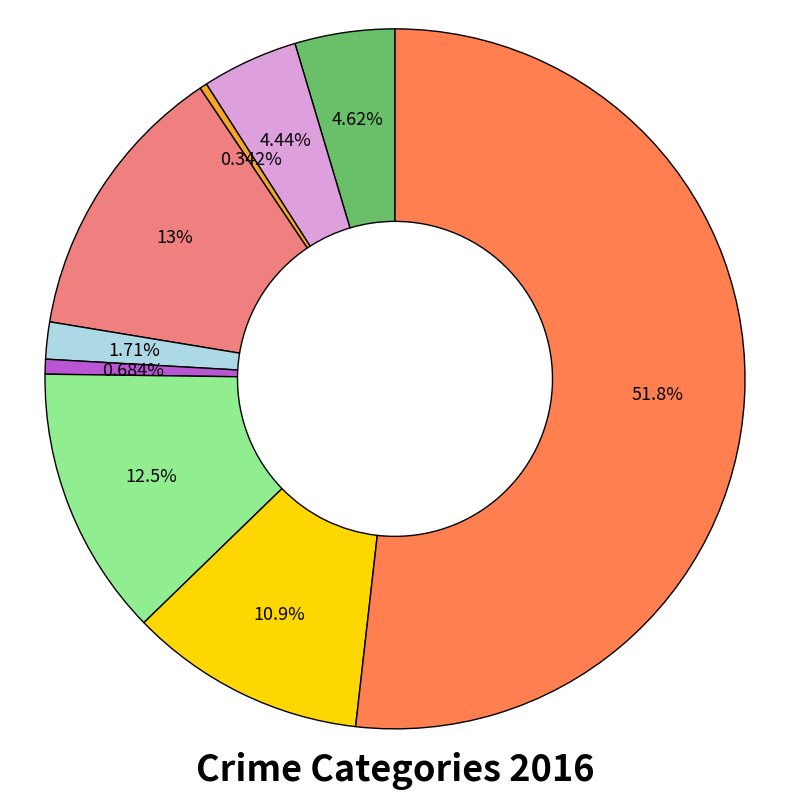

Does any single category account for the majority?

Yes